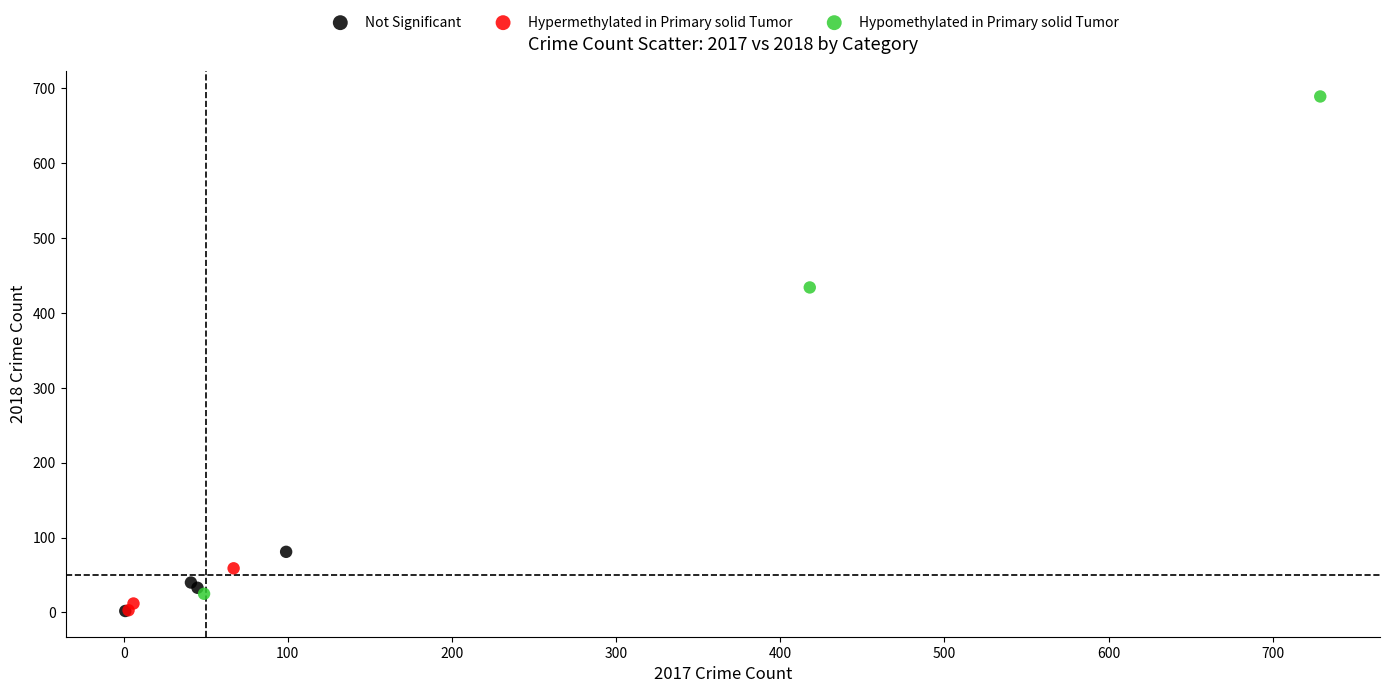

Which series contains the highest Y value?

Hypomethylated in Primary solid Tumor